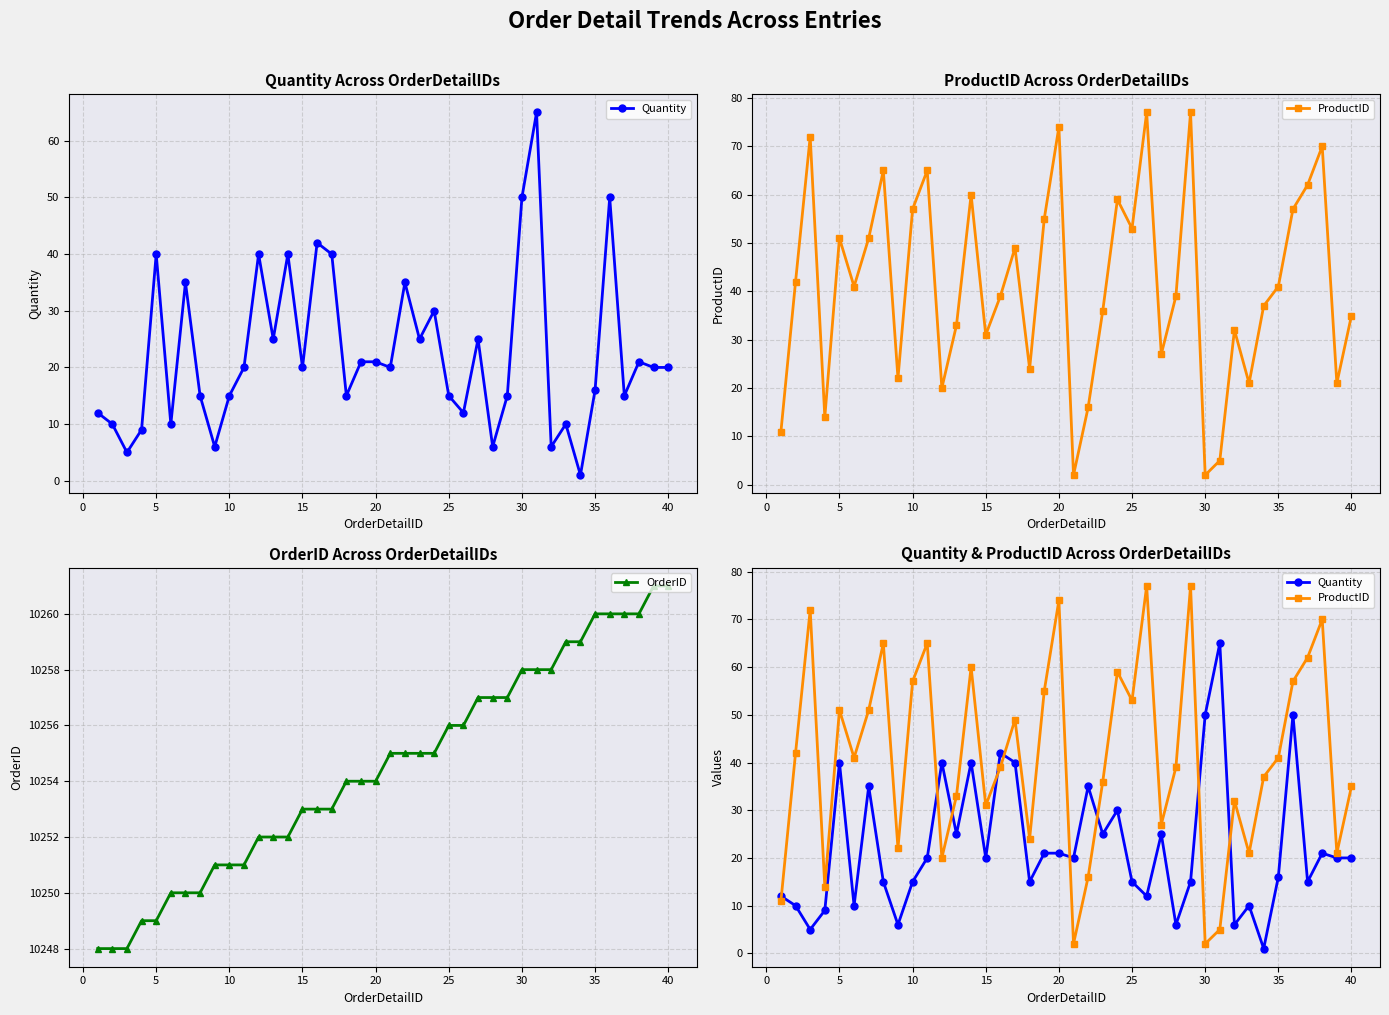

Is it true that OrderID equals 5941 at 35?

False